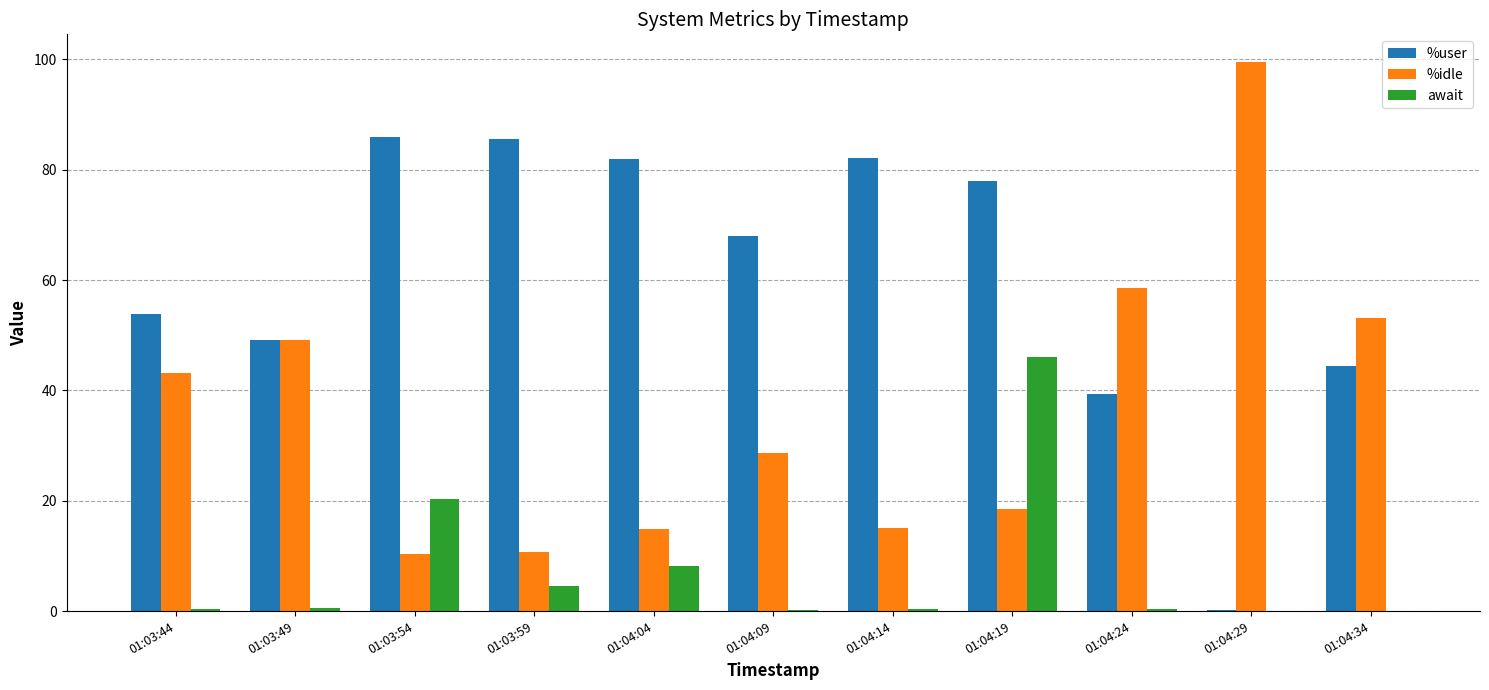

At which category is the sum across all series the highest?

01:04:19